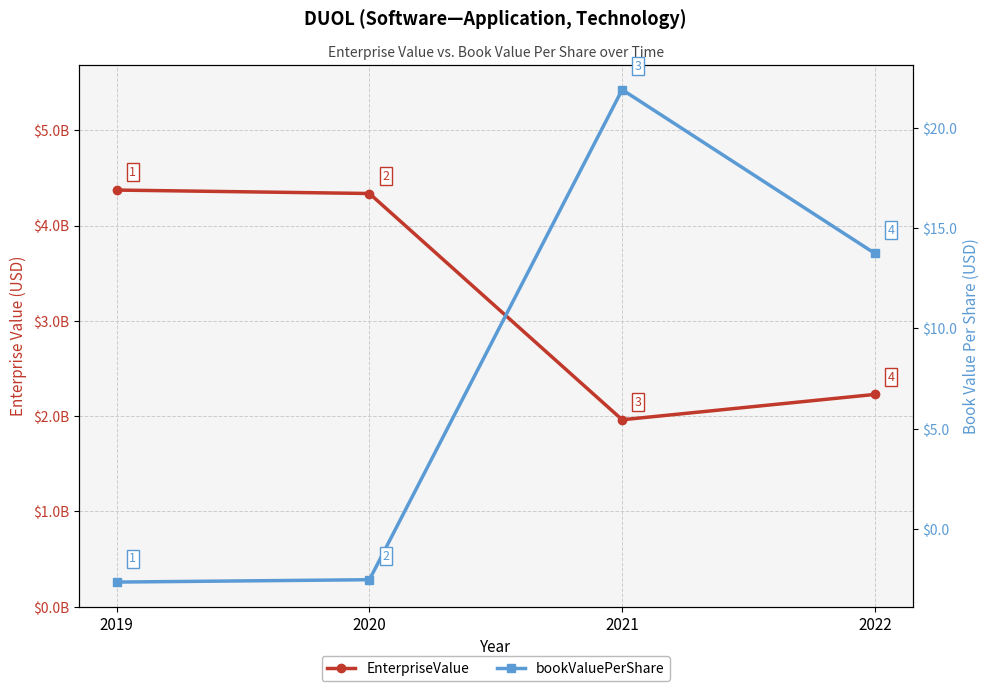

What is the approximate value of EnterpriseValue at 2019?

4372142090.0